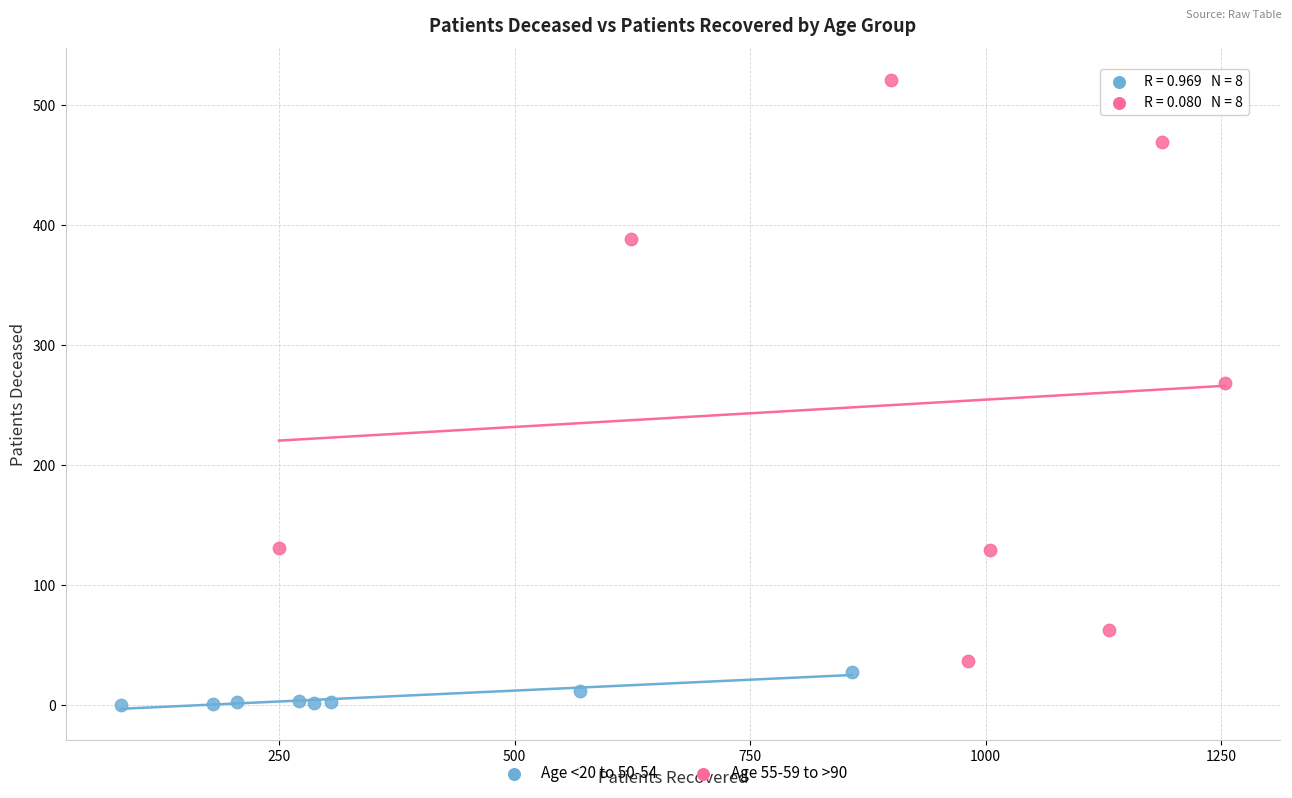

Which series reaches the maximum Y coordinate?

Age 55-59 to >90